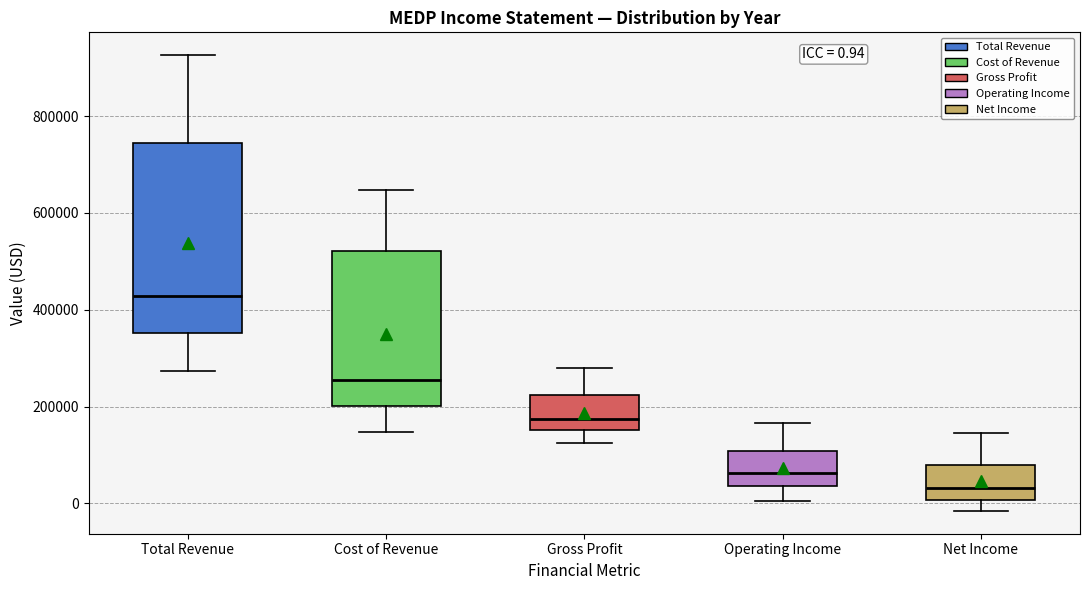

Comparing the boxes themselves (not the whiskers), which one is the tallest?

Total Revenue